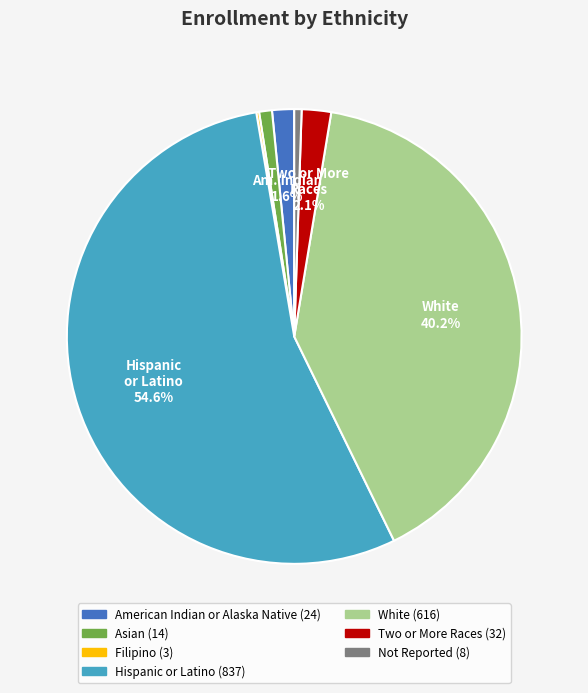

Which category has the biggest portion of the pie?

Hispanic or Latino